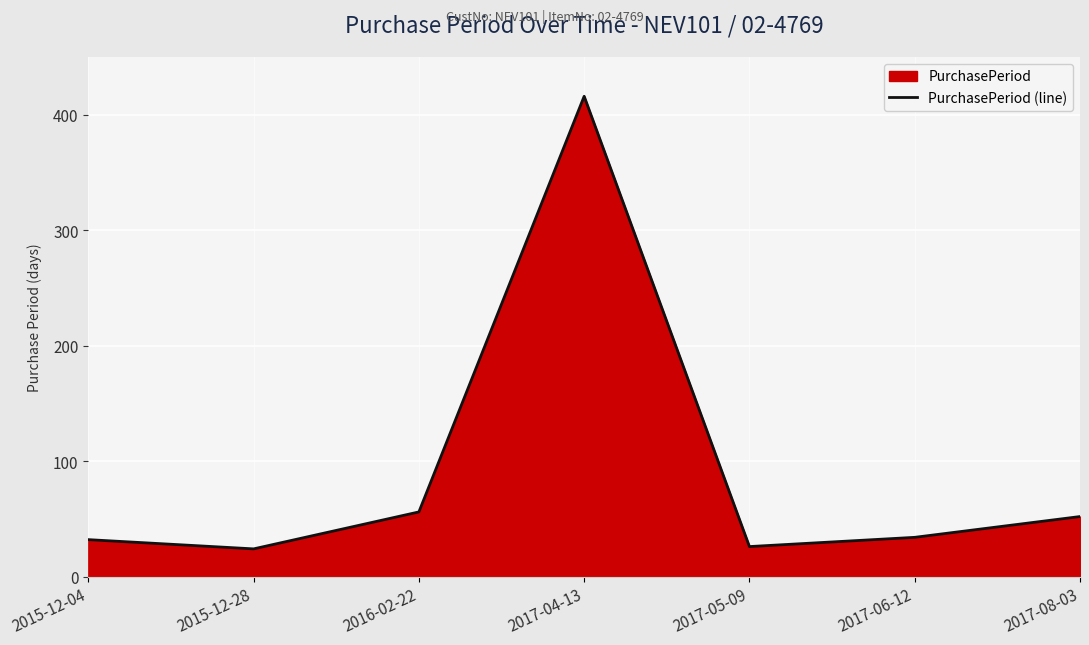

What is the sum of all values?

640